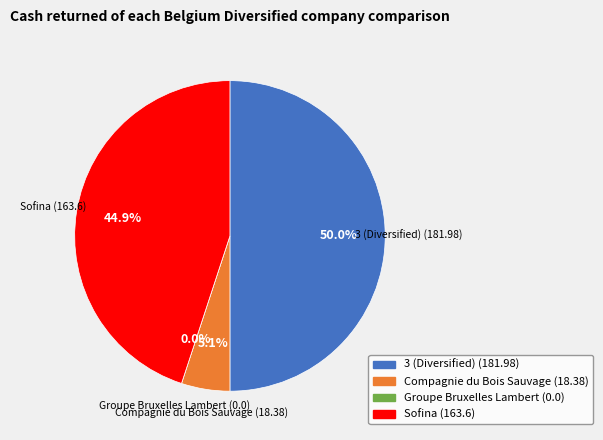

Rank the categories by value from highest to lowest.

3 (Diversified), Sofina, Compagnie du Bois Sauvage, Groupe Bruxelles Lambert